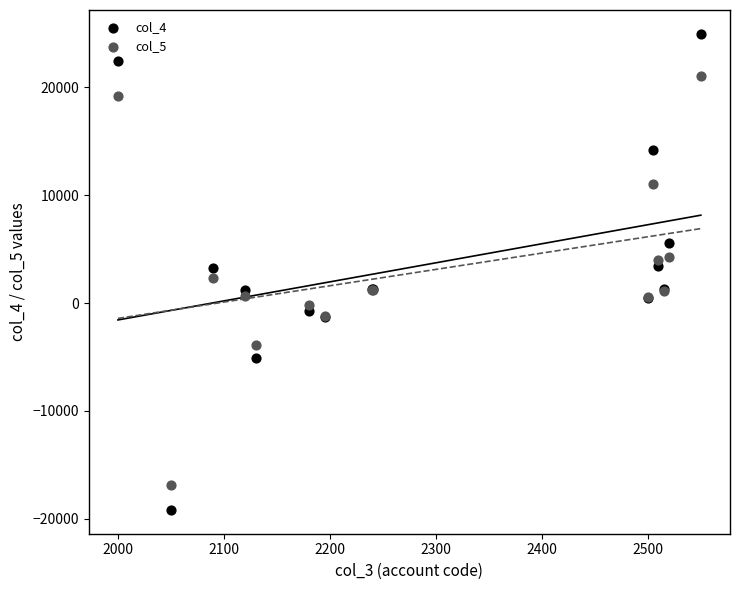

What is the X range (max minus min) for the scatter plot?

550